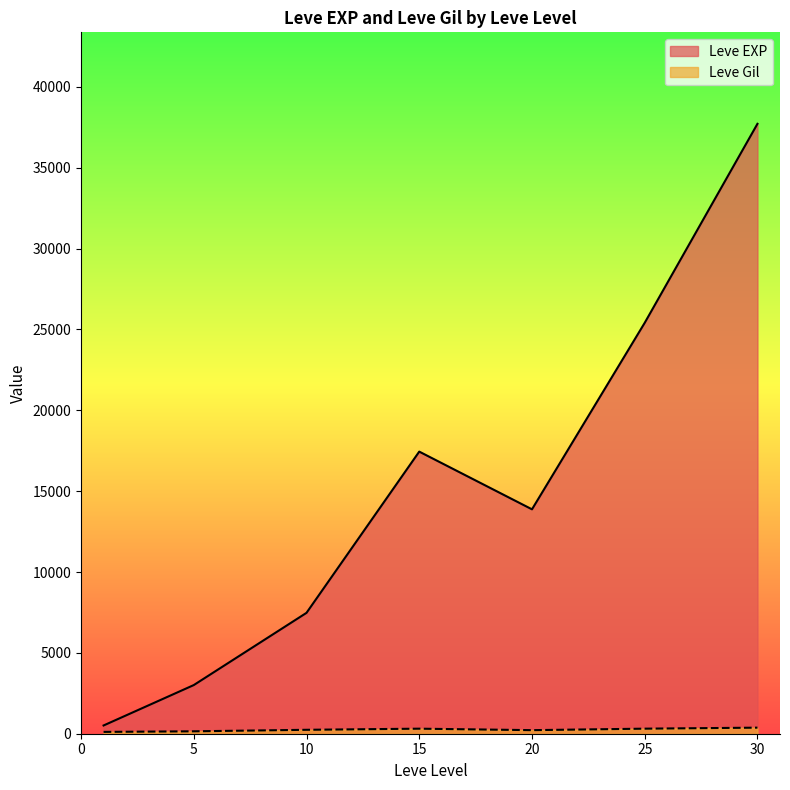

What are all the series names shown in the legend?

Leve EXP, Leve Gil